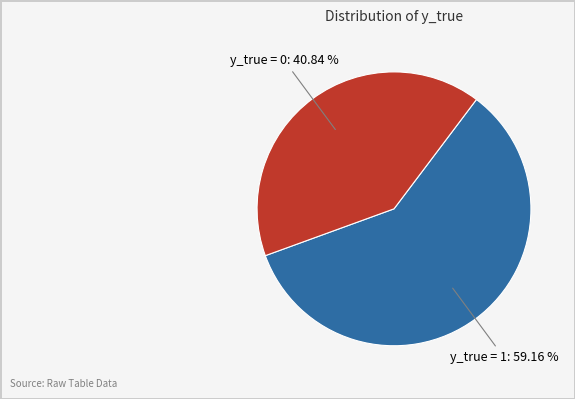

How many slices are in this pie chart?

2